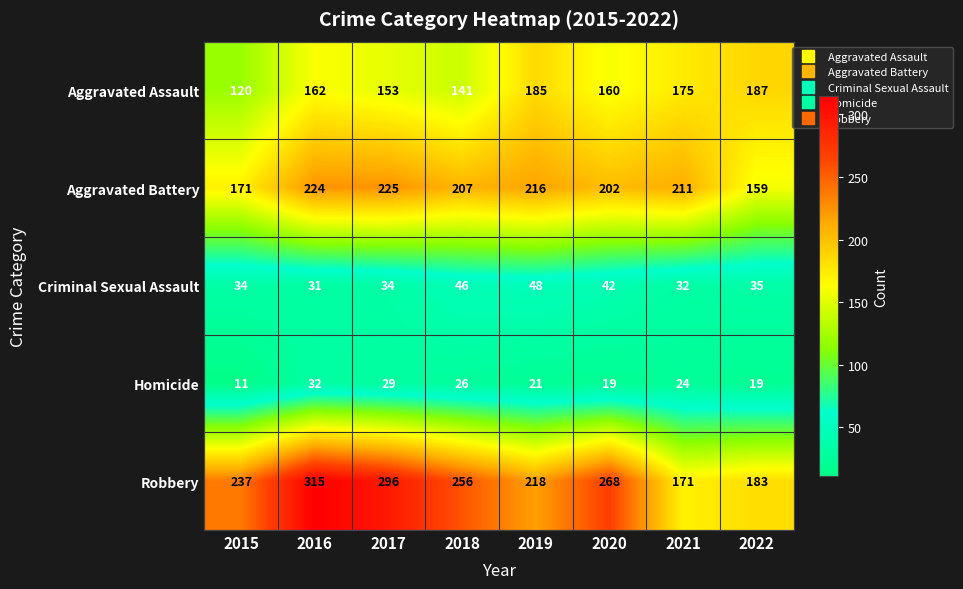

The value of Homicide at 2018 is 47. True or false?

False